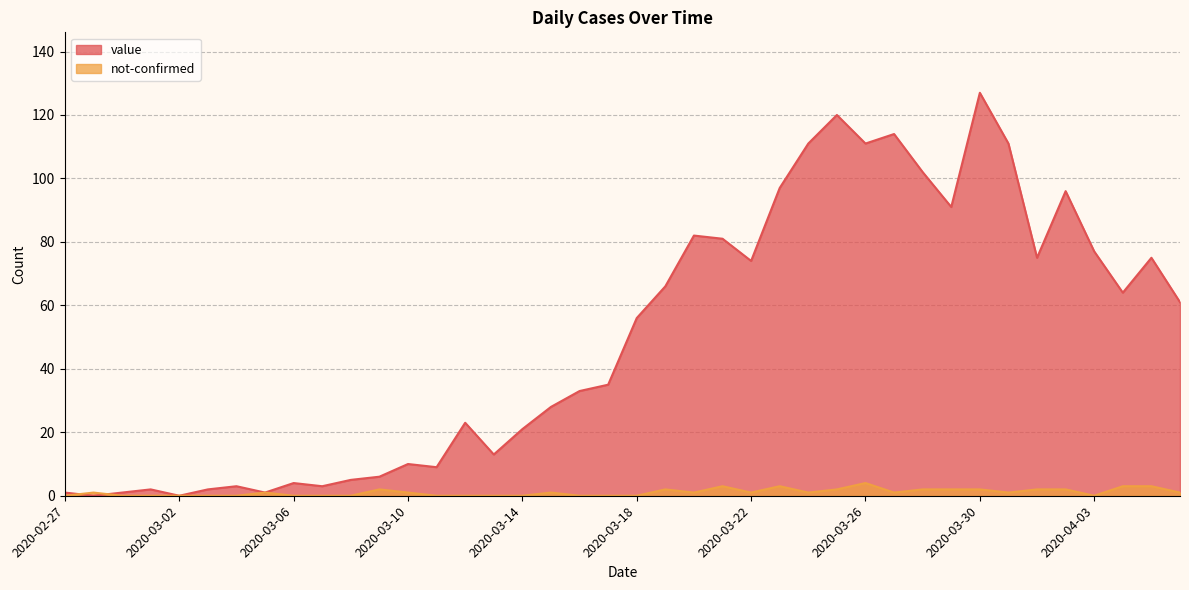

Where does the not-confirmed series first go above 1?

2020-03-09